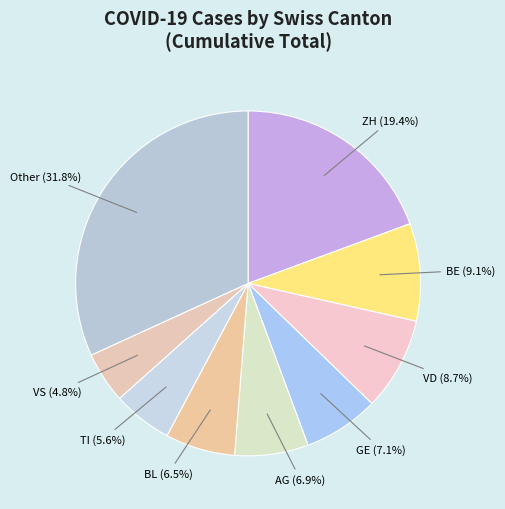

How many segments does this pie chart have?

9